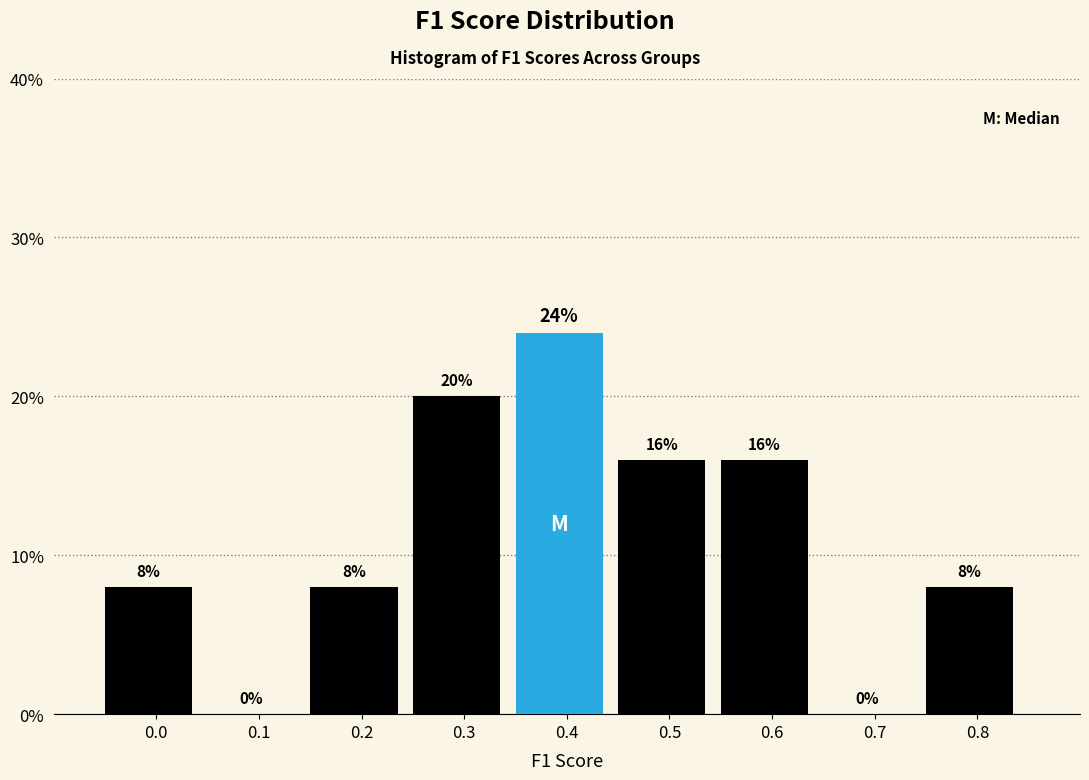

Reading left to right, extract all data points from this chart.

0.0=8	0.1=0	0.2=8	0.3=20	0.4=24	0.5=16	0.6=16	0.7=0	0.8=8